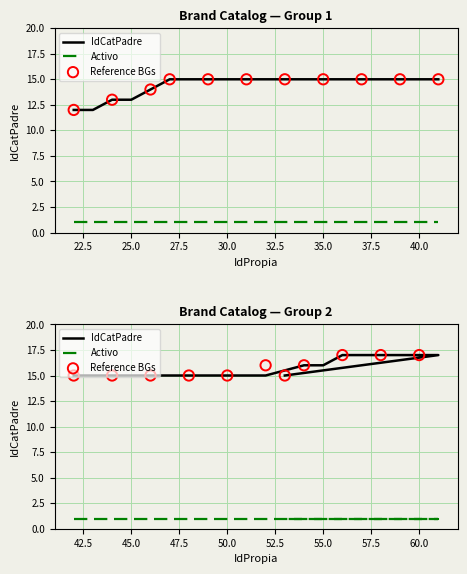

Between 33 and 34, which is larger?

33